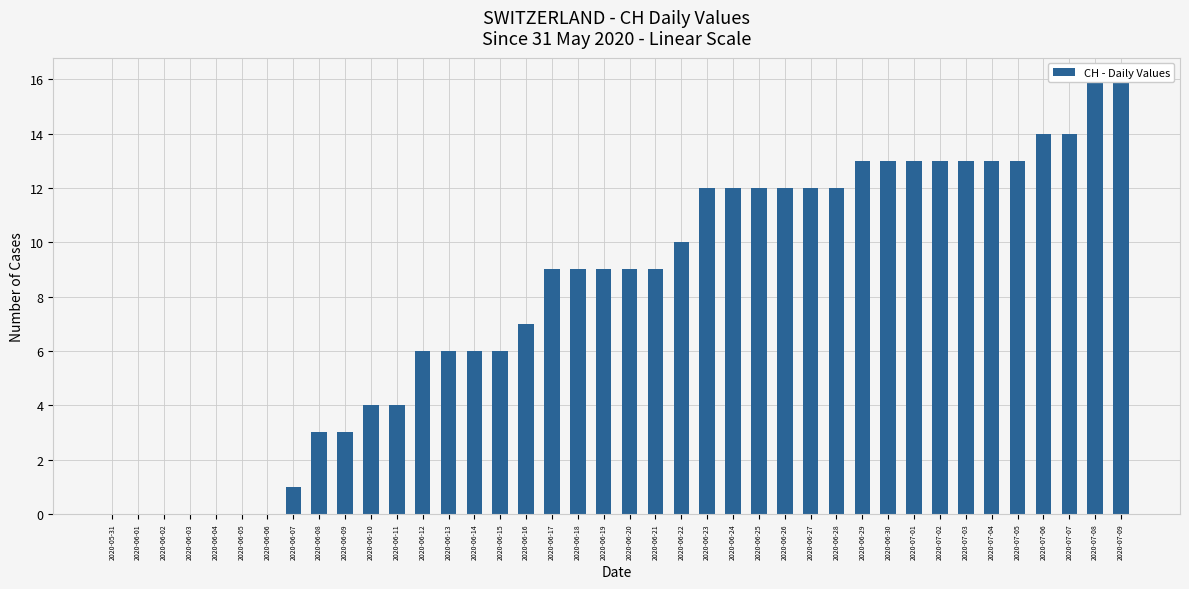

How many bars are there in total?

40